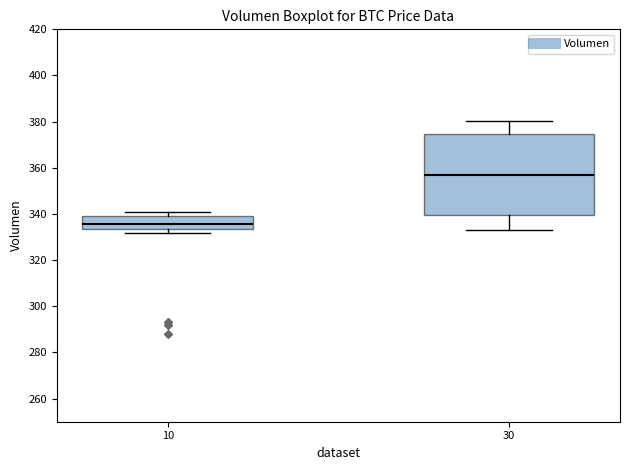

Comparing the boxes themselves (not the whiskers), which one is the tallest?

30